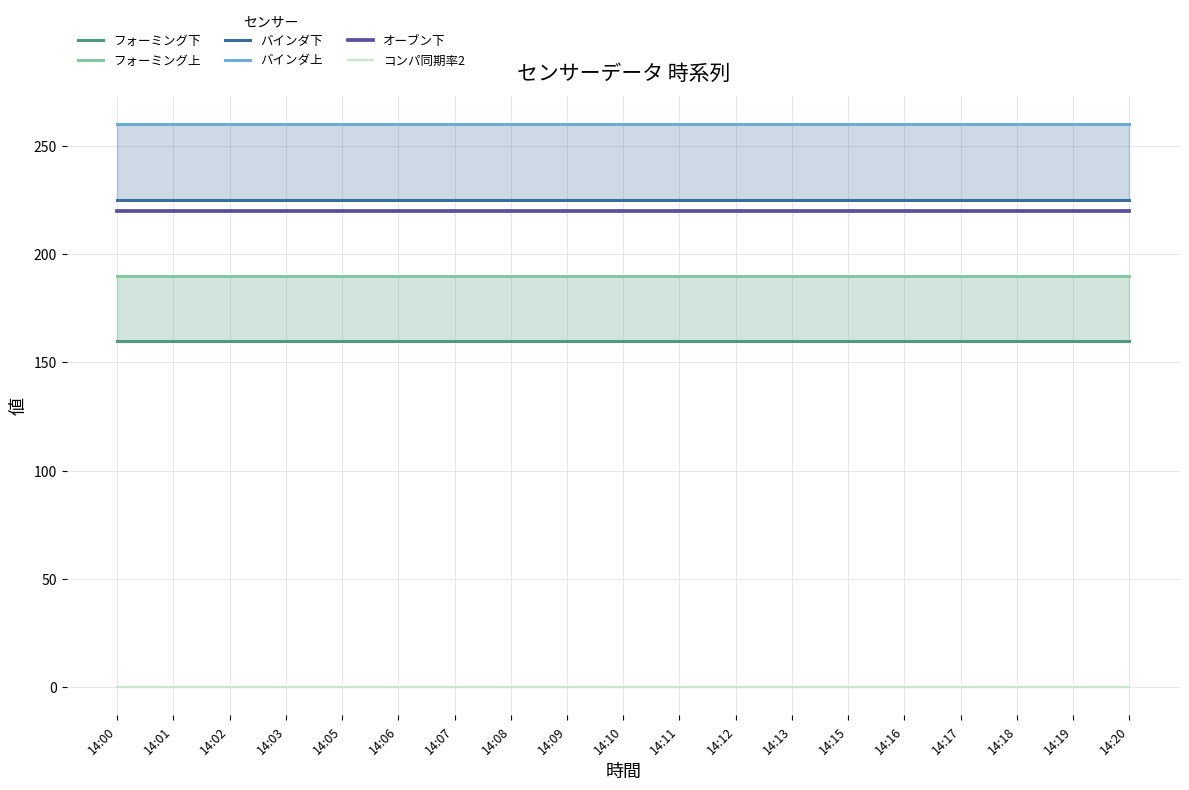

What are all the series names shown in the legend?

フォーミング下, フォーミング上, バインダ下, バインダ上, オーブン下, コンパ同期率2